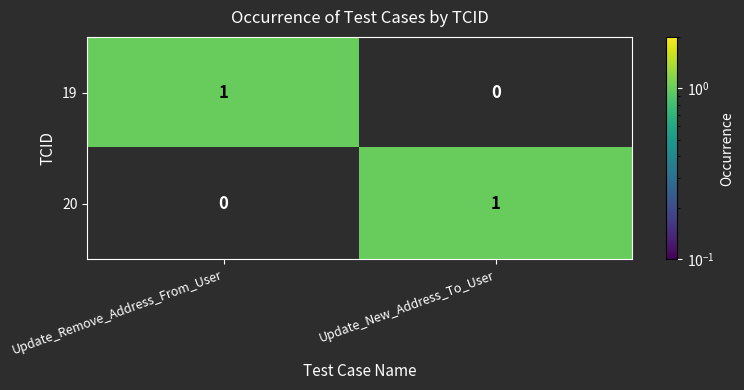

Reading left to right, list all the values displayed in this chart.

19: Update_Remove_Address_From_User=1	Update_New_Address_To_User=0
20: Update_Remove_Address_From_User=0	Update_New_Address_To_User=1